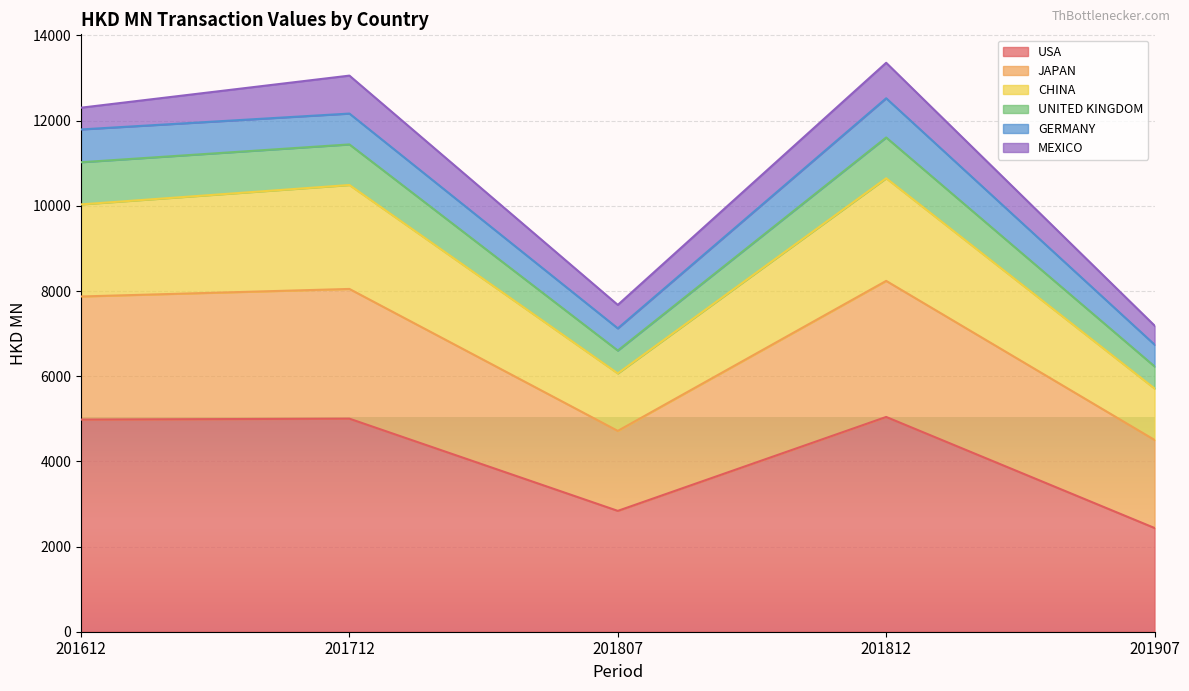

At how many categories does at least one series exceed 8161?

3